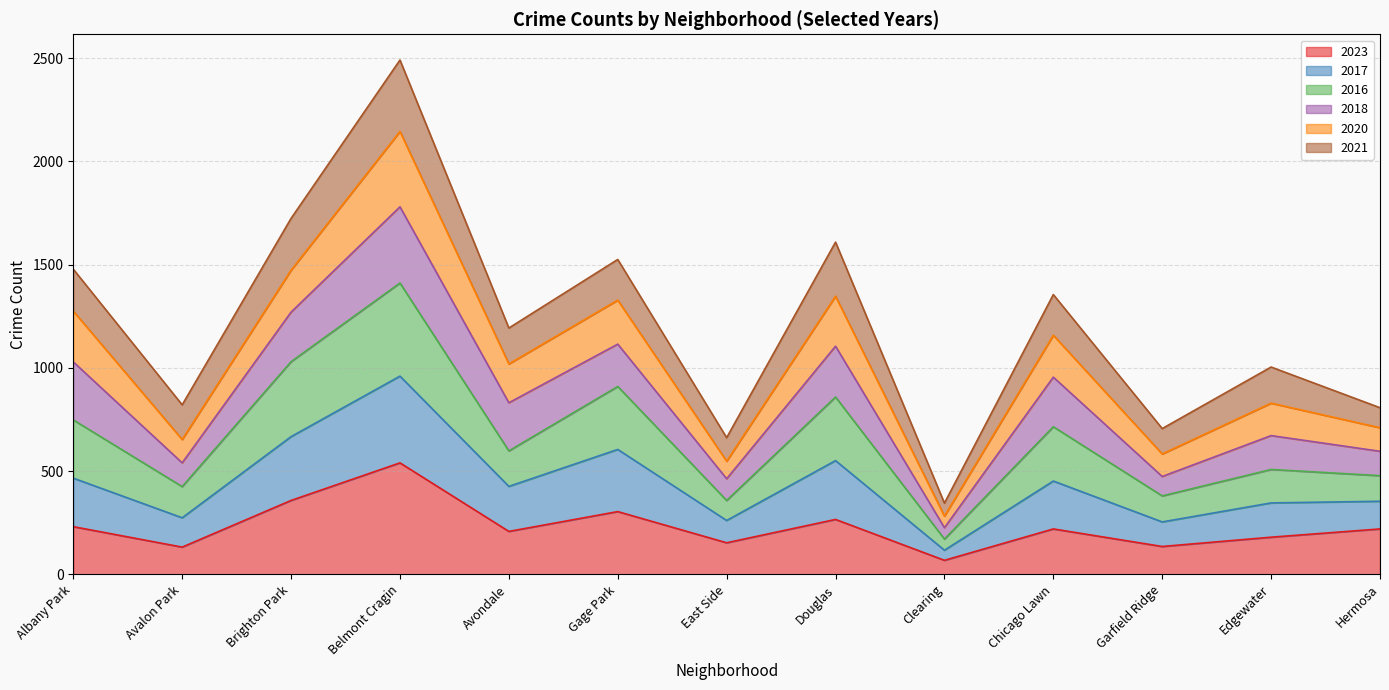

True or false: 2017 and 2023 intersect in this chart.

False